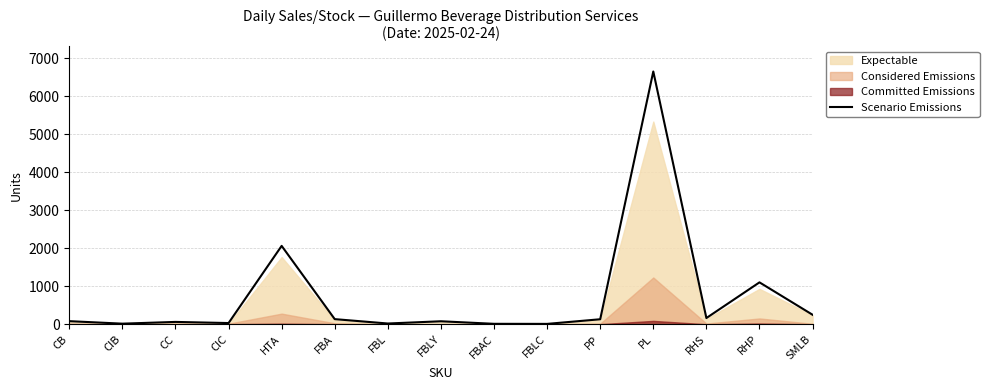

How many data points does each series have?

15